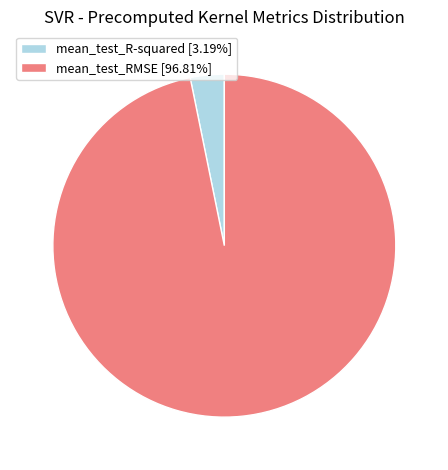

Is it true that mean_test_R-squared is 3% of the pie?

True